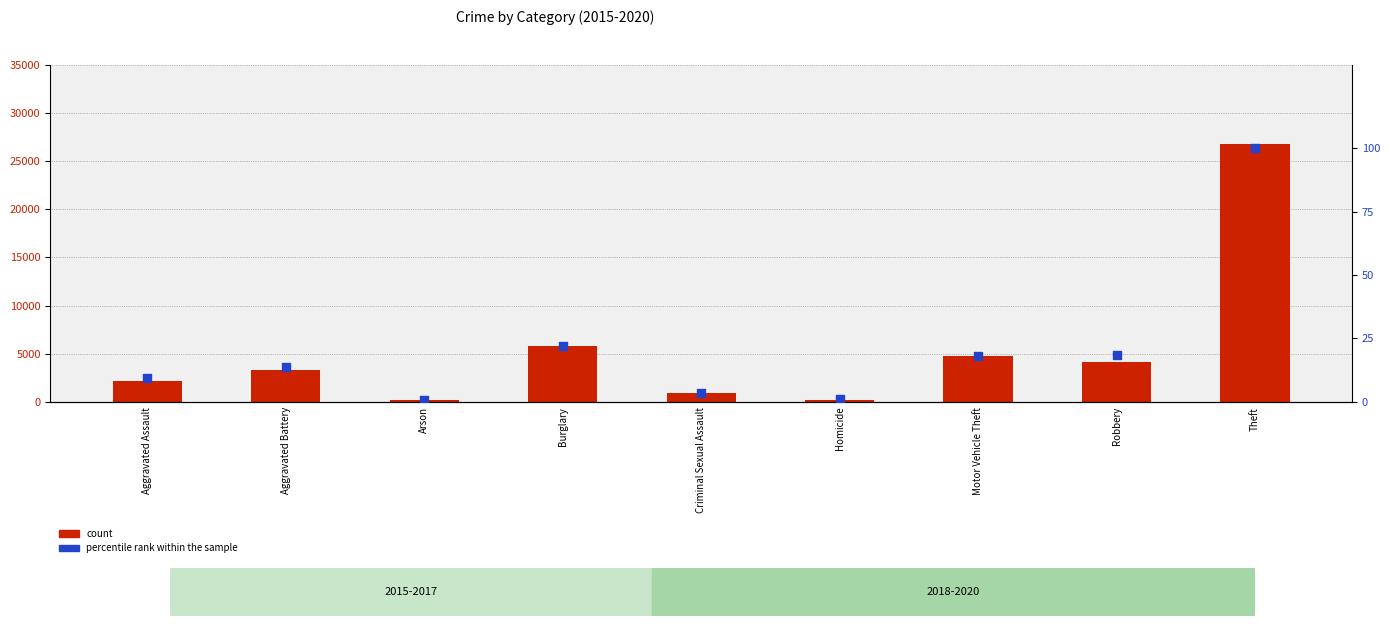

Is the value of percentile rank within the sample at Aggravated Assault greater than the value of count at Aggravated Assault?

No